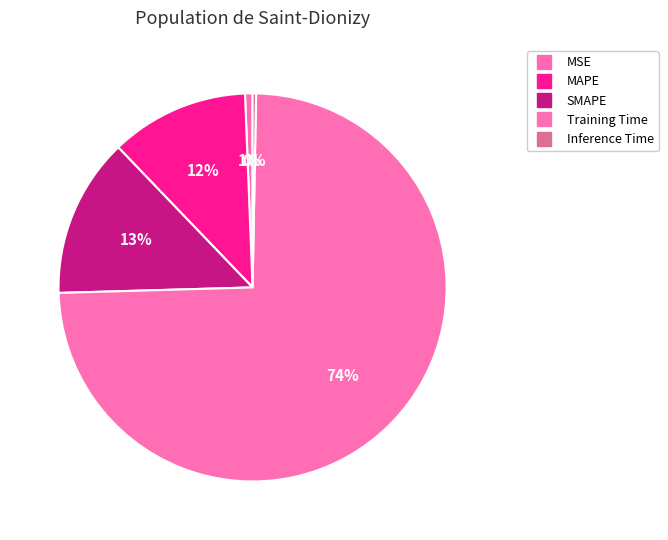

Does any single category account for the majority?

Yes